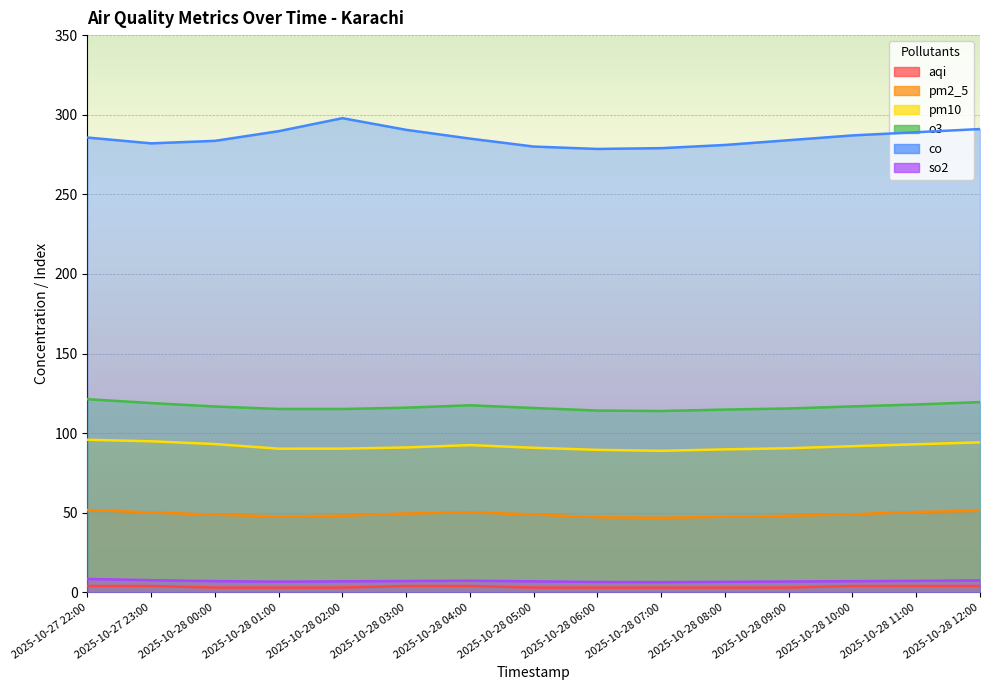

What position from the left is 2025-10-28 04:00?

7